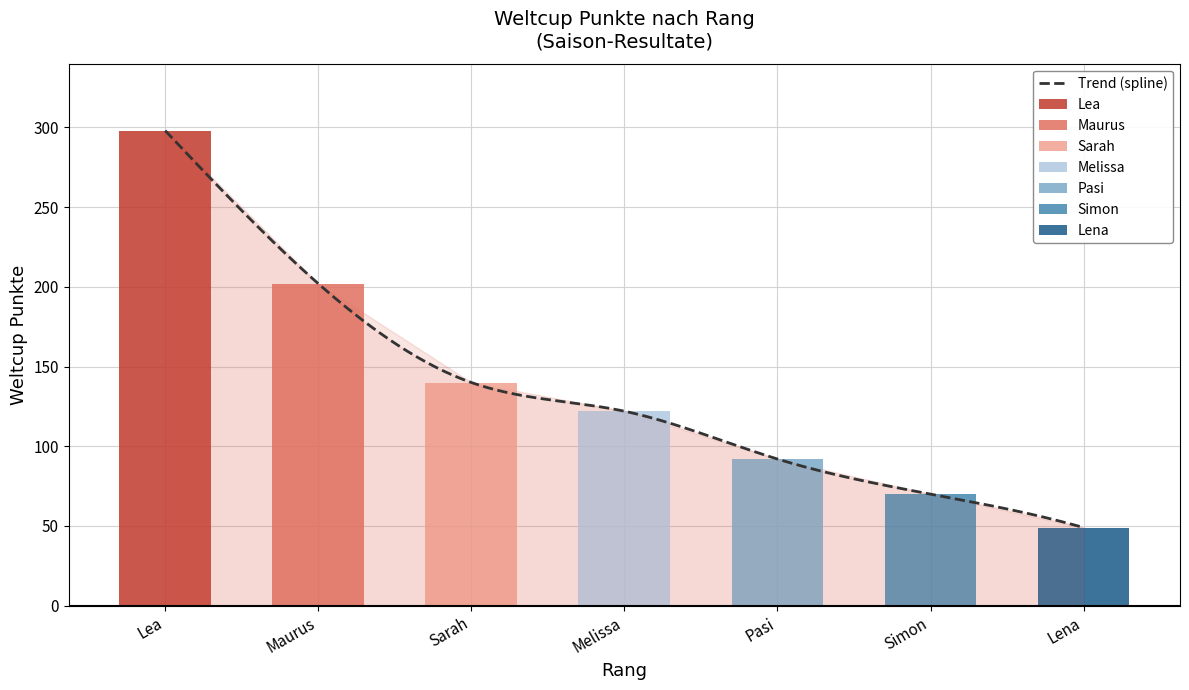

Reading right to left, extract all data points from this chart.

49	70	92	122	140	202	298